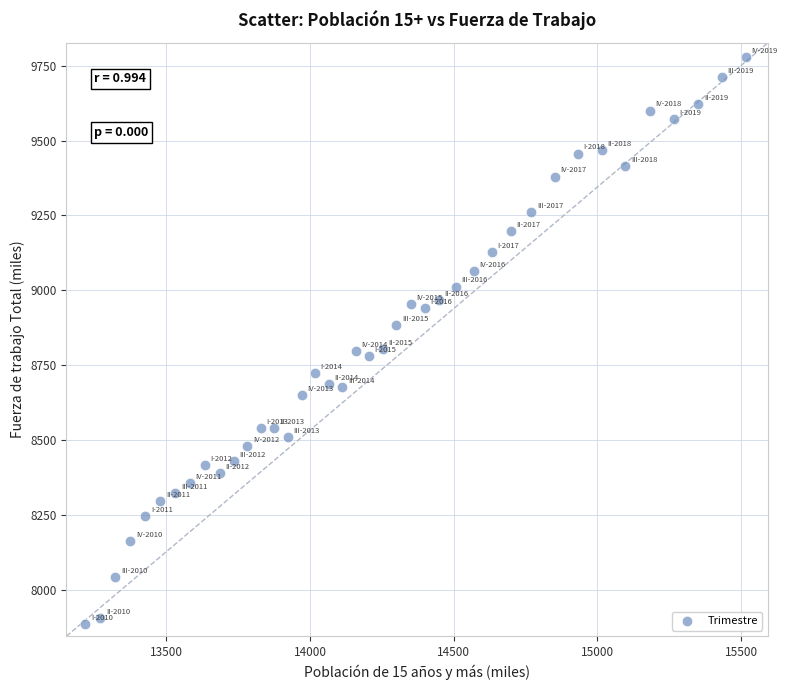

What is the range of Y values (max minus min)?

1894.1